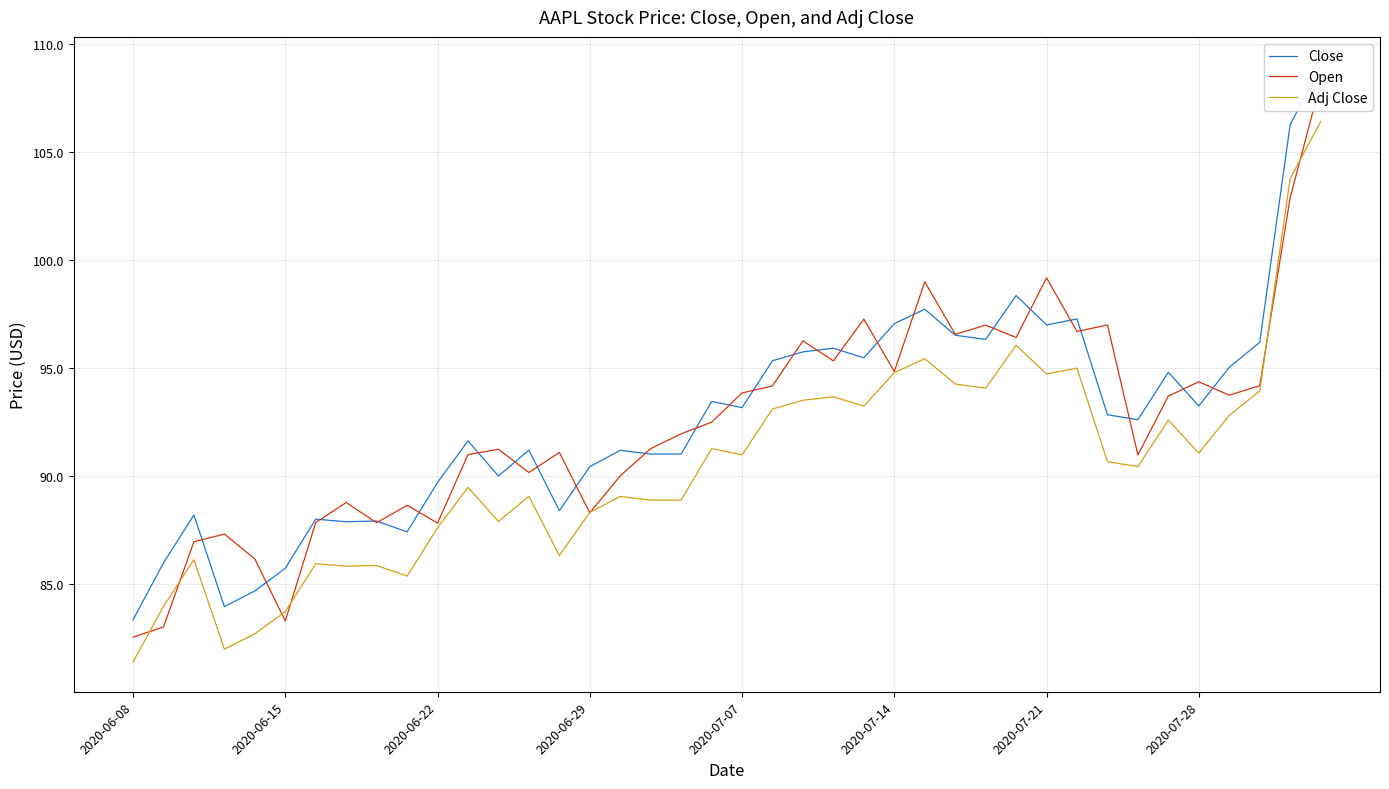

Is it true that Adj Close equals 92.6 at 34?

True